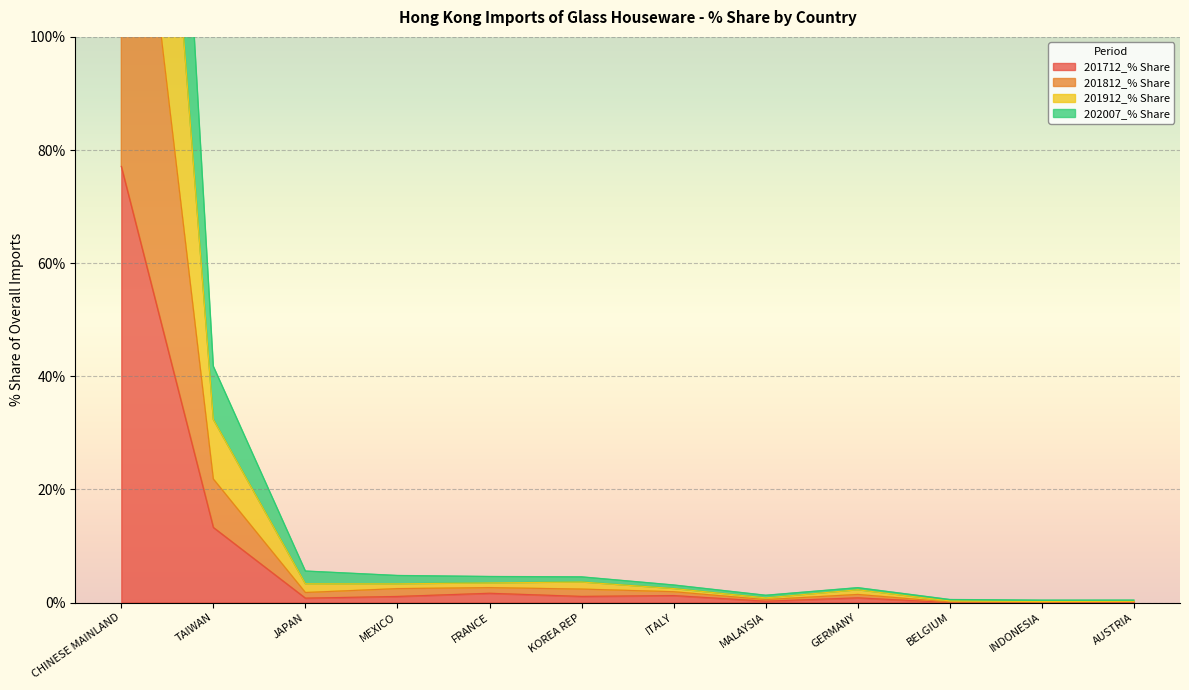

Which series changed the most between JAPAN and MEXICO?

201812_% Share